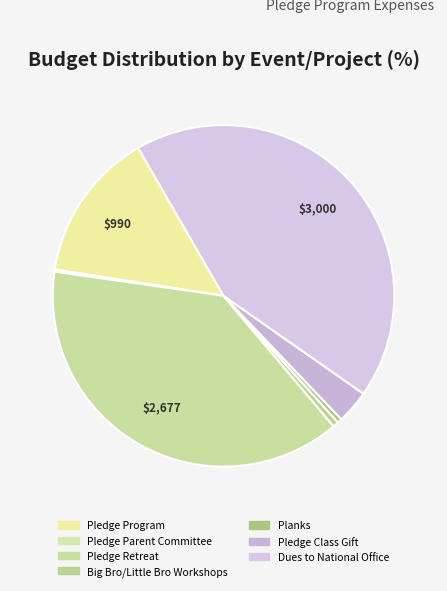

What is the total percentage of Planks and Pledge Program?

14.6%